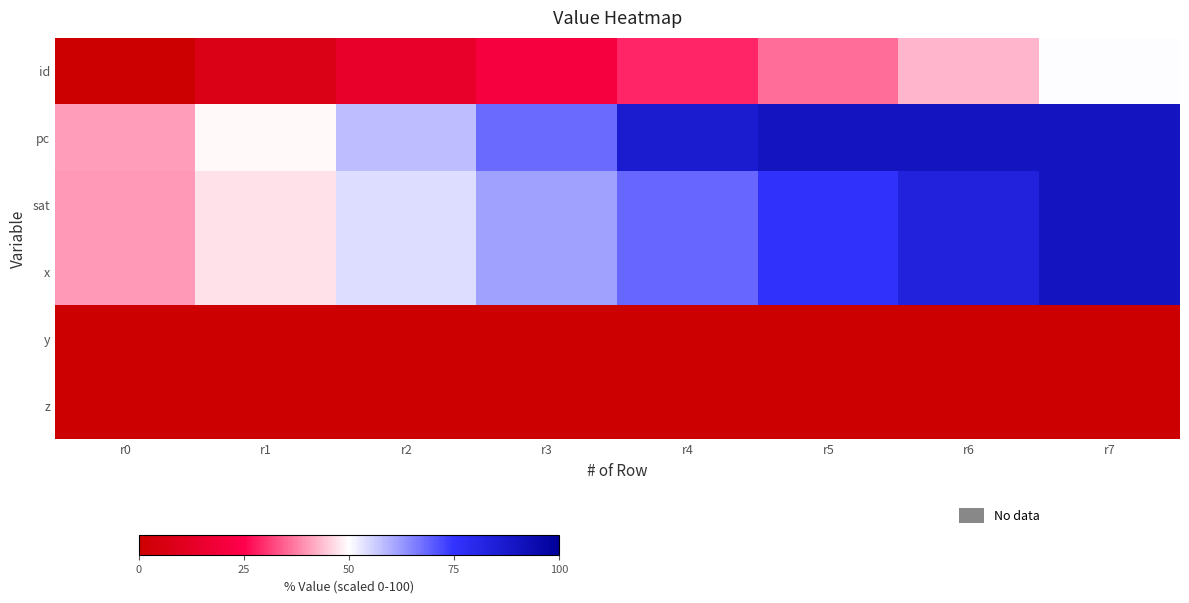

Between r1 and r4, which series saw the biggest shift?

pc